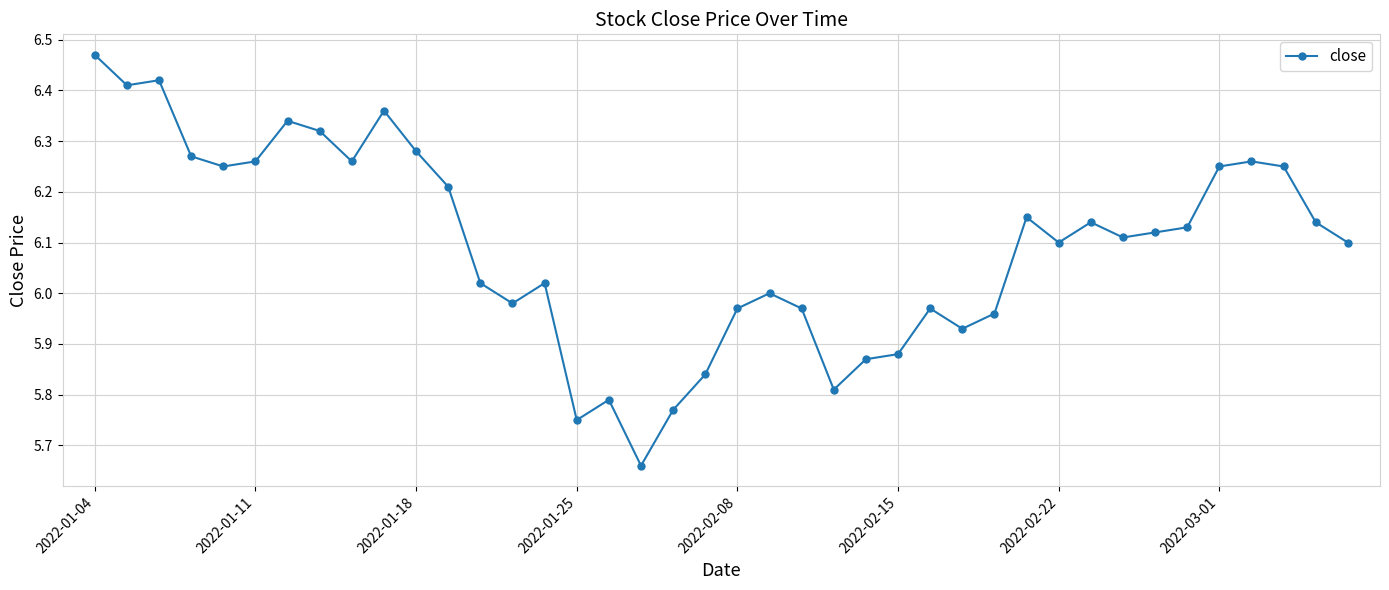

What is the difference between the second highest and second lowest values?

0.7